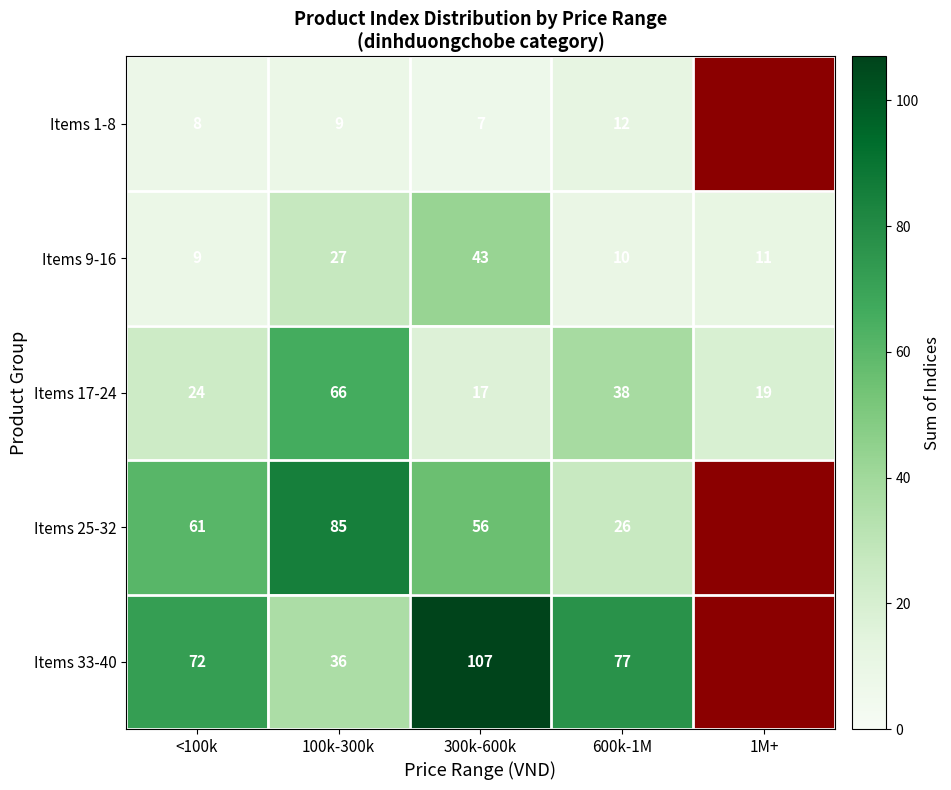

What is the difference between the Items 9-16 values at 100k-300k and 300k-600k?

16